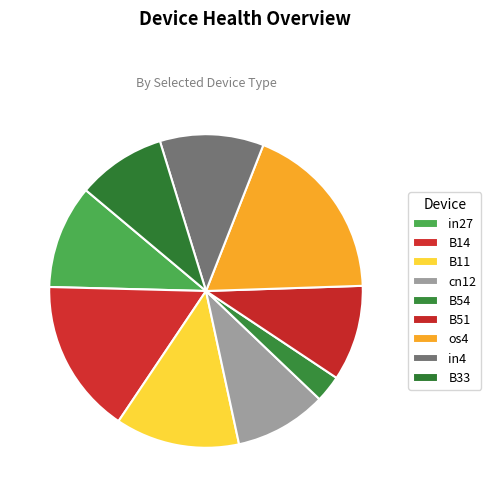

How many segments does this pie chart have?

9